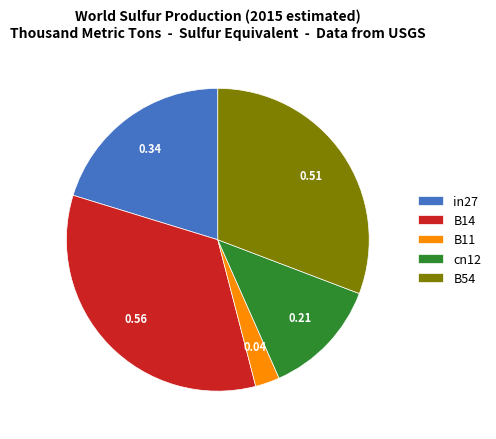

Rank the categories by value from lowest to highest.

B11, cn12, in27, B54, B14